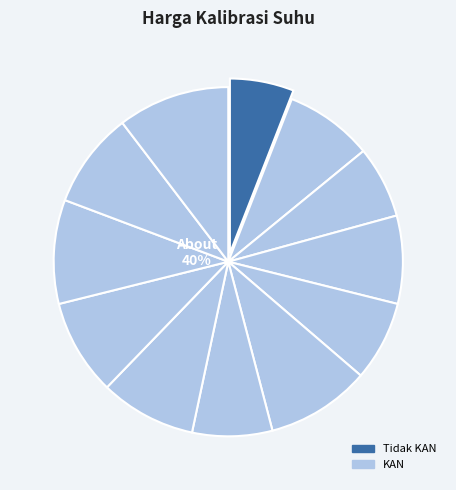

To the nearest percent, what is the average slice percentage?

8%